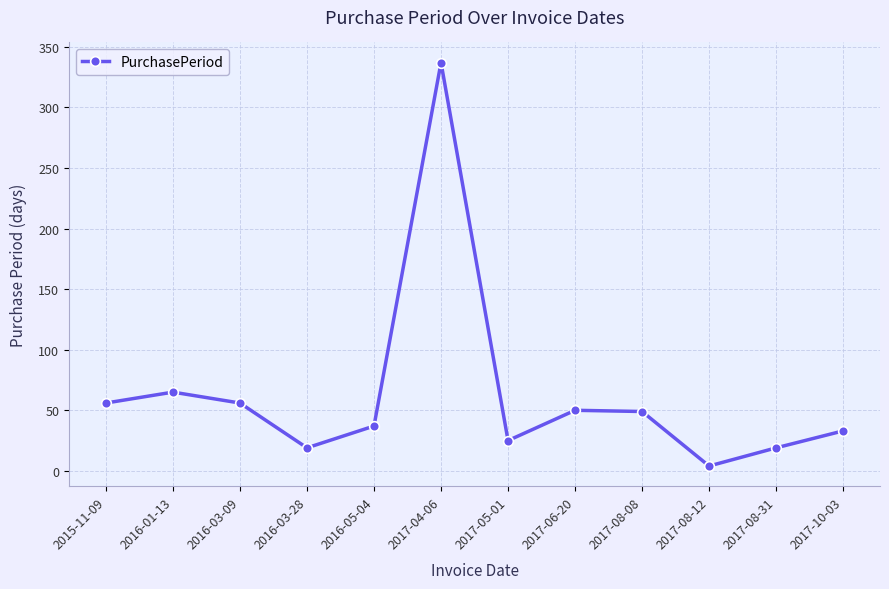

What is the smallest value displayed?

4